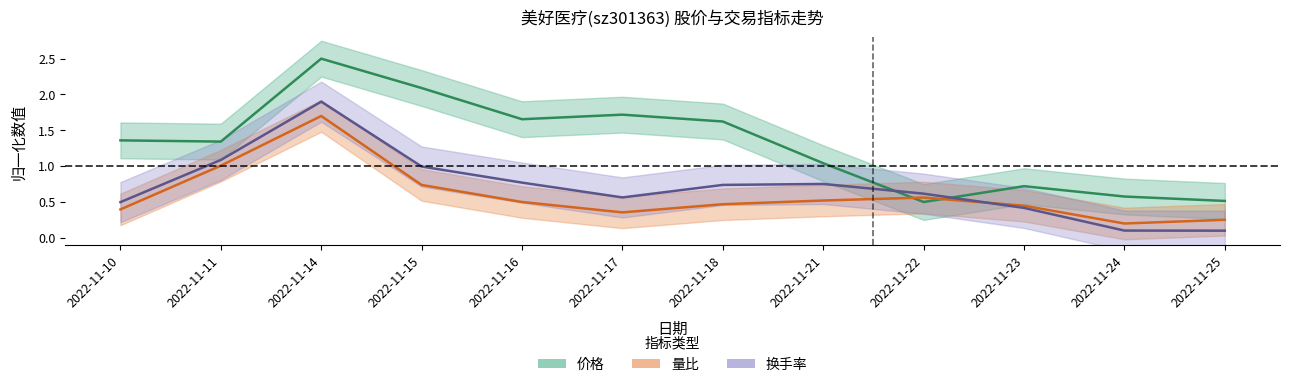

Where is the first local minimum for 价格?

2022-11-11